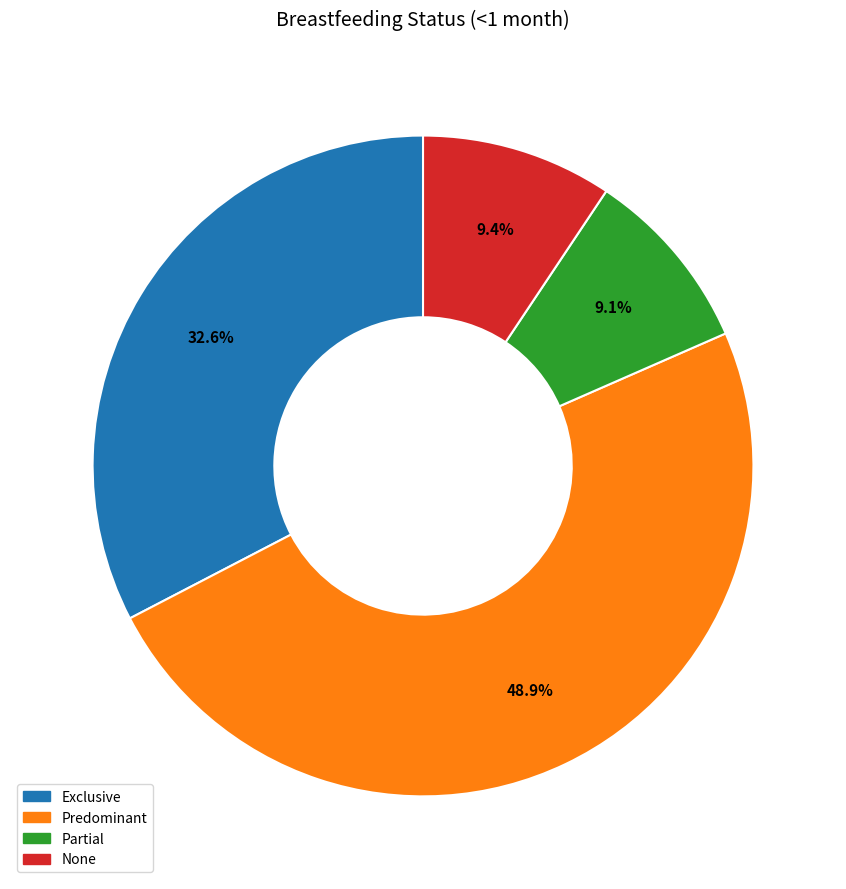

To the nearest percent, what is the combined percentage of Exclusive and Partial?

42%